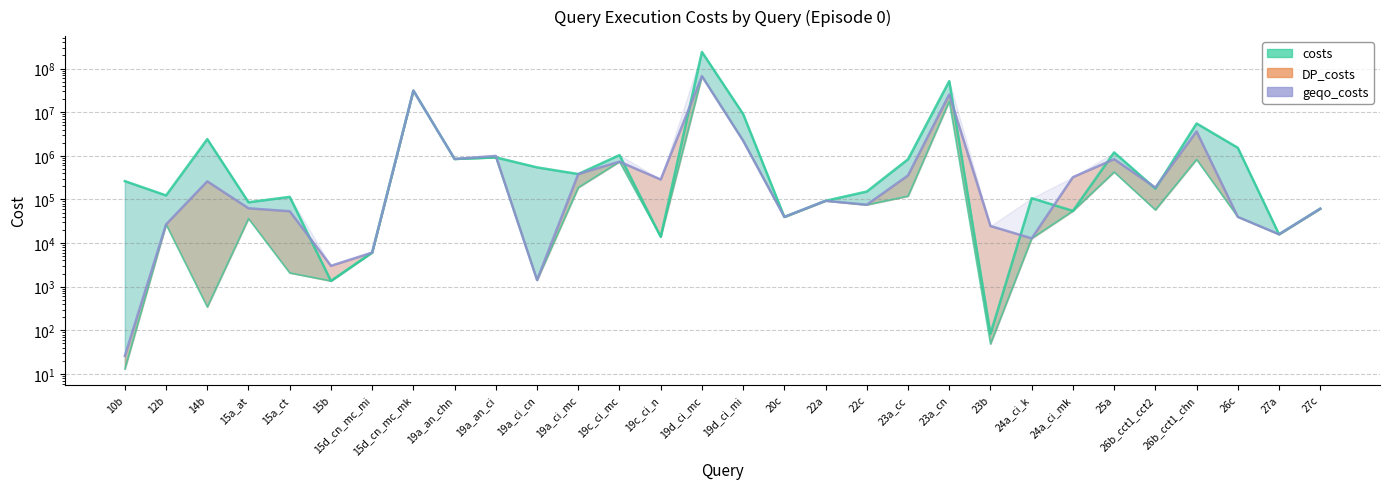

What is the value of the 18th point from the left?

93085